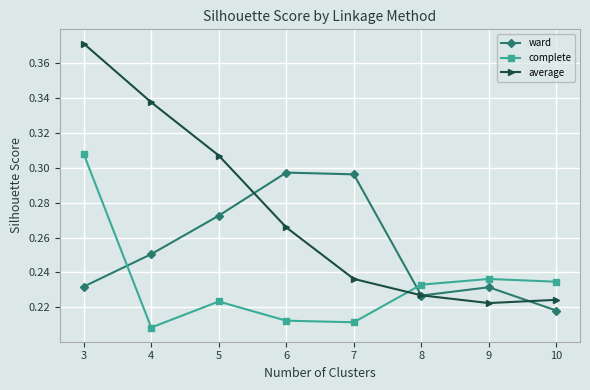

How many ward values are between 0 and 1?

8